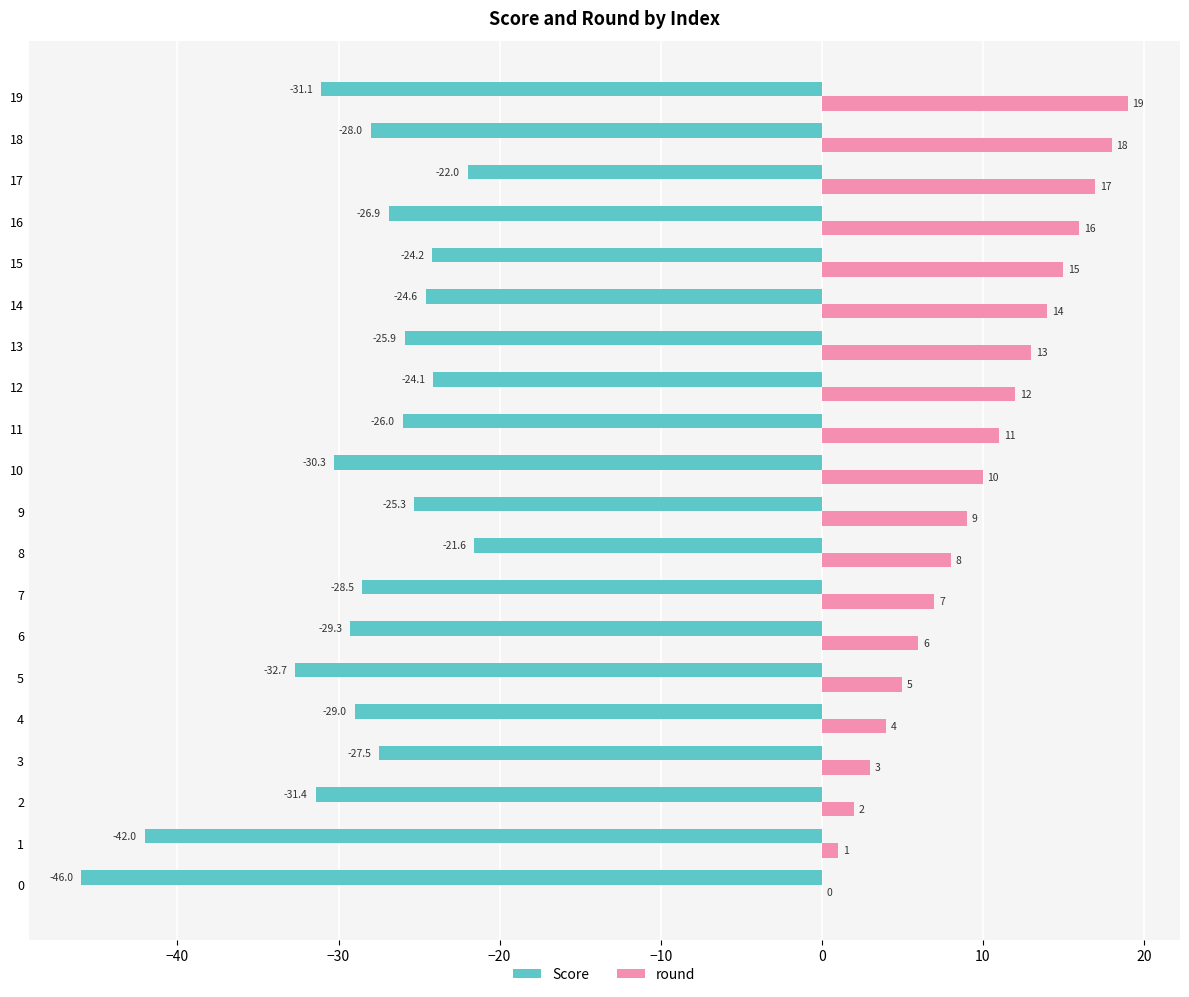

What is the total value across all series at 17?

-5.0